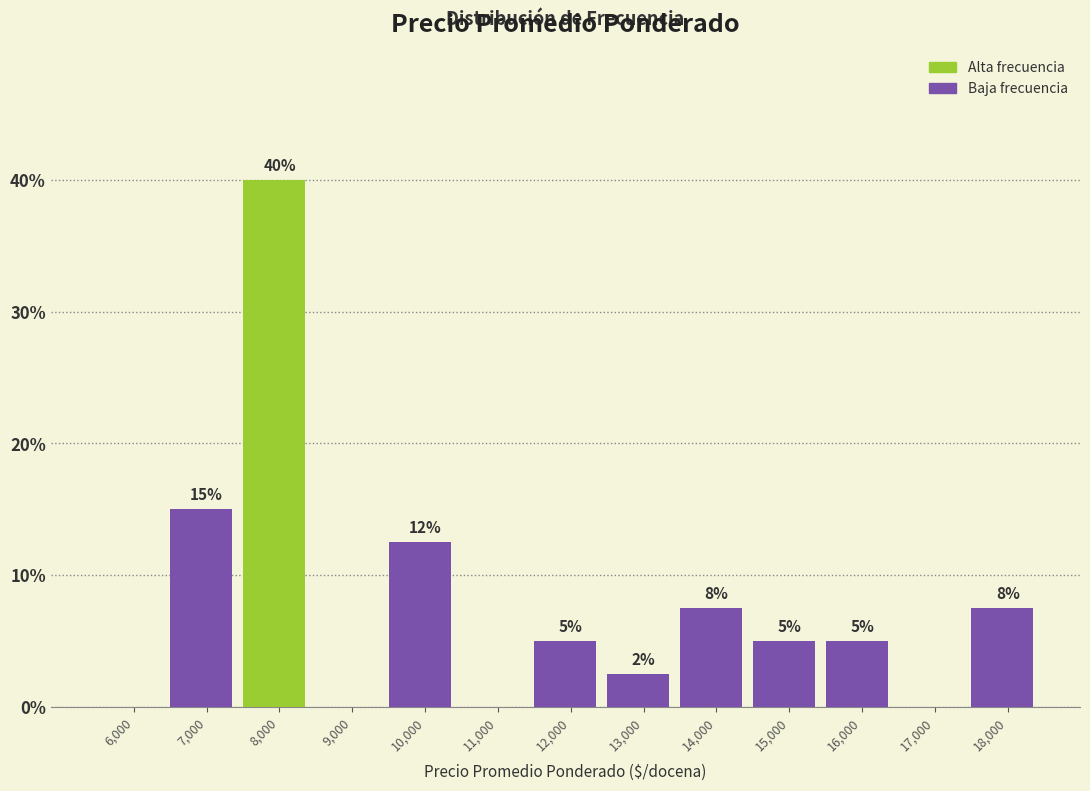

At which category does the chart reach its peak across all series?

8,000